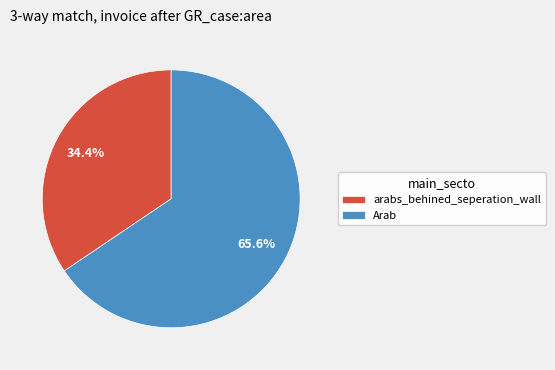

What percentage is NOT represented by Arab?

34.4%